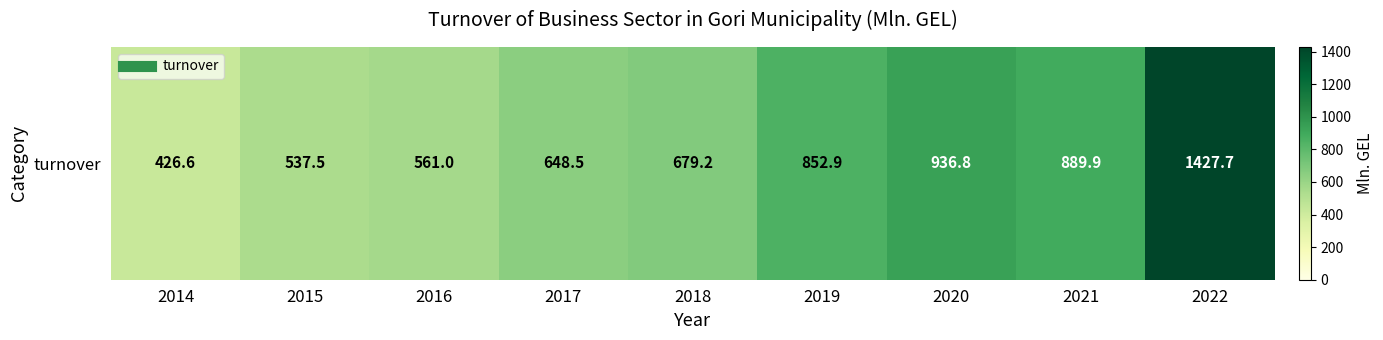

The value at 2015 is 537.5. True or false?

True